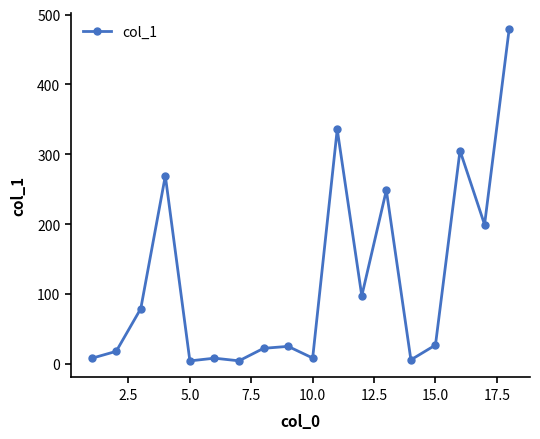

What is the greatest value displayed?

478.8